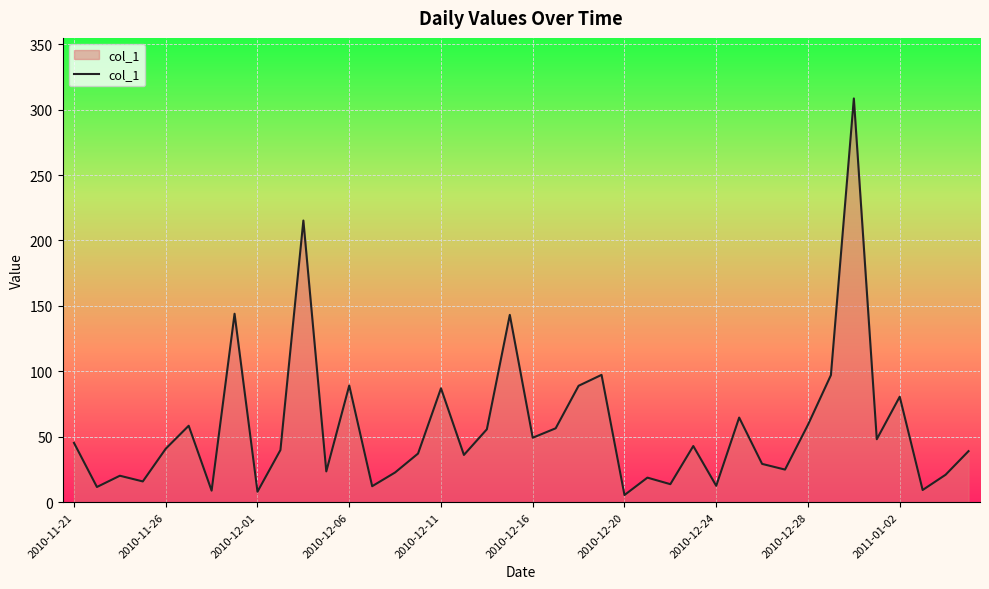

What is the difference between the second highest and minimum values?

209.8